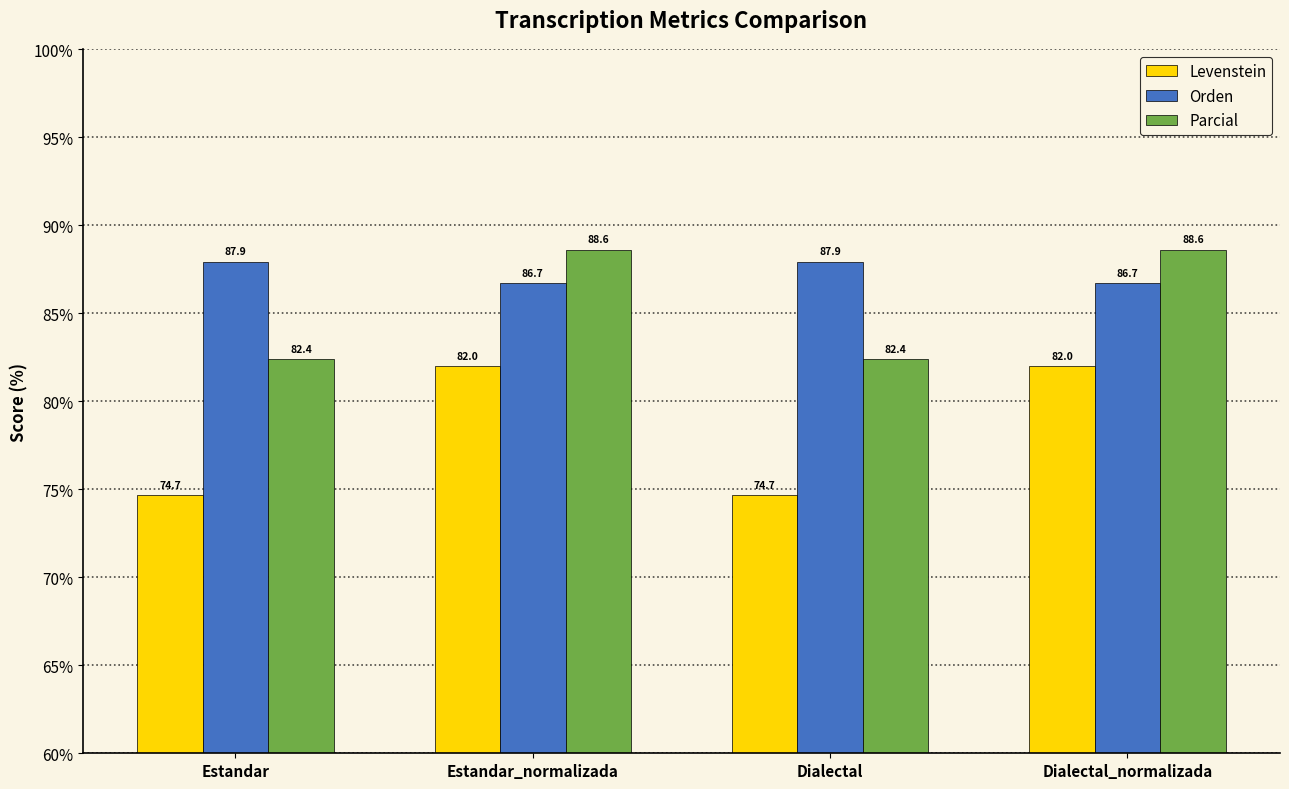

What is the maximum value for Levenstein?

82.0